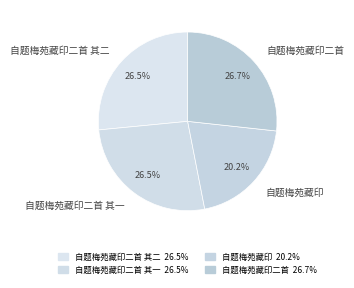

What is the total percentage of 自题梅苑藏印 and 自题梅苑藏印二首?

46.9%